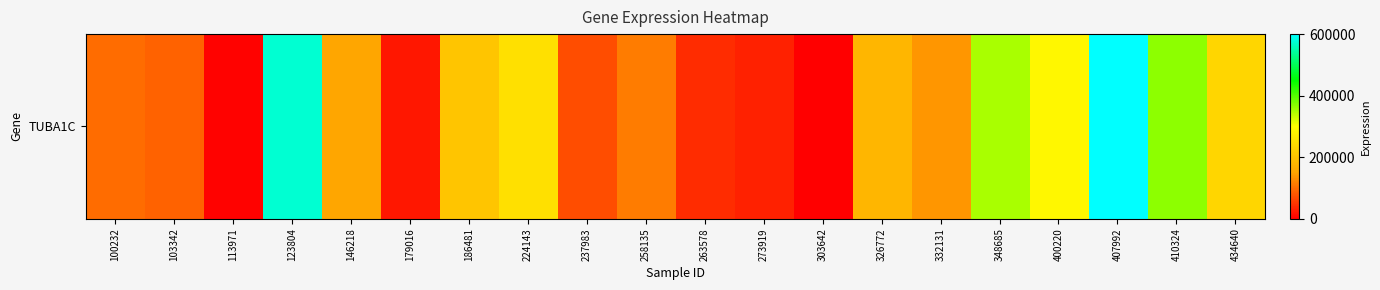

Rank the categories by value from highest to lowest.

407992, 123804, 410324, 348685, 400220, 224143, 434640, 186481, 326772, 146218, 332131, 258135, 100232, 103342, 237983, 263578, 273919, 179016, 113971, 303642